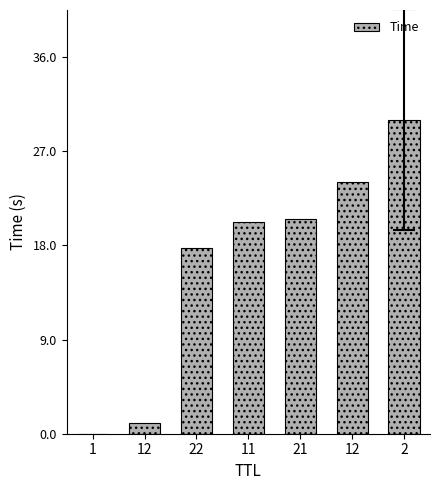

What is the label of the 5th bar from the right?

22